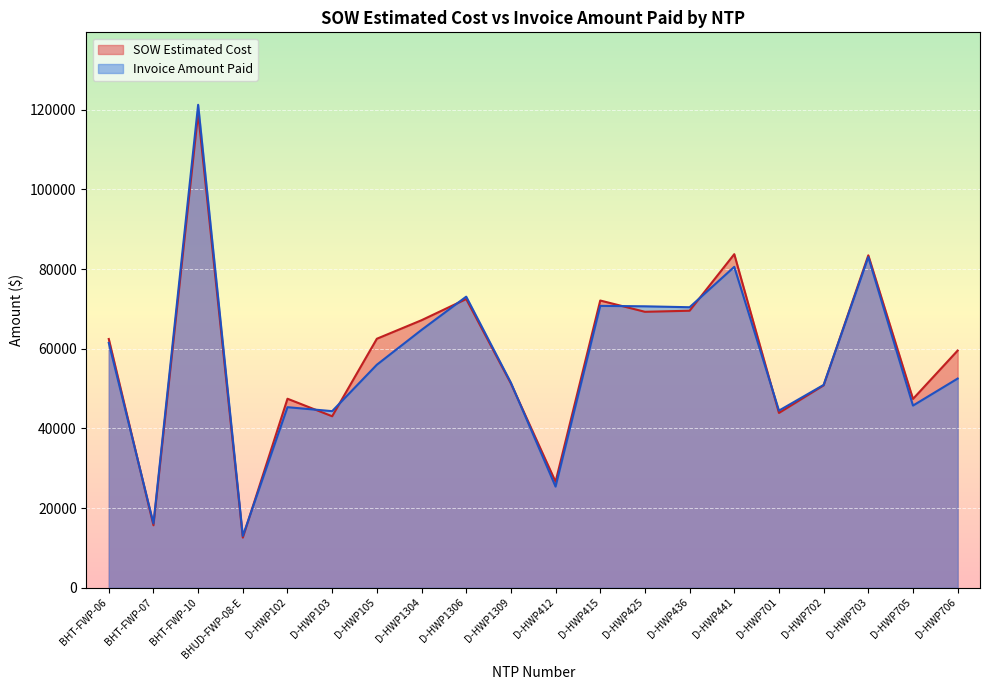

How many lines are shown in the chart?

2